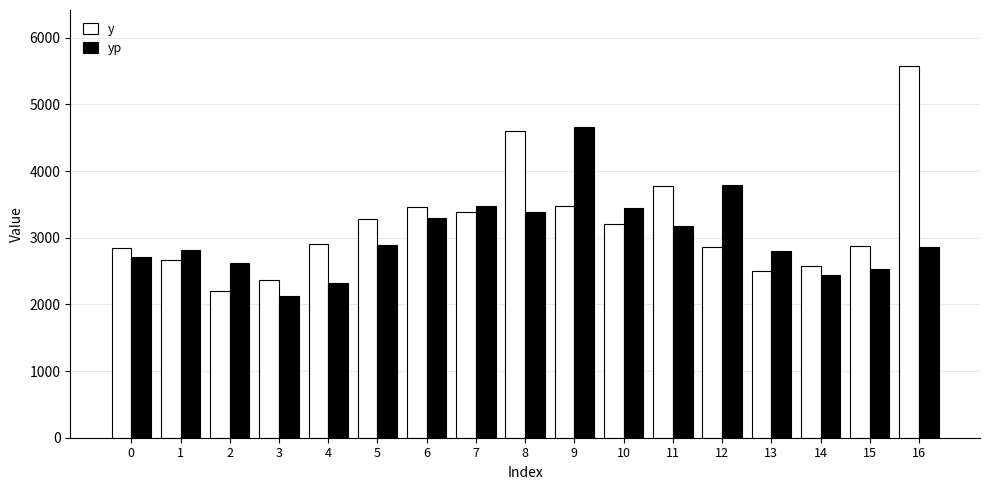

What is the minimum value shown in the chart?

2133.1